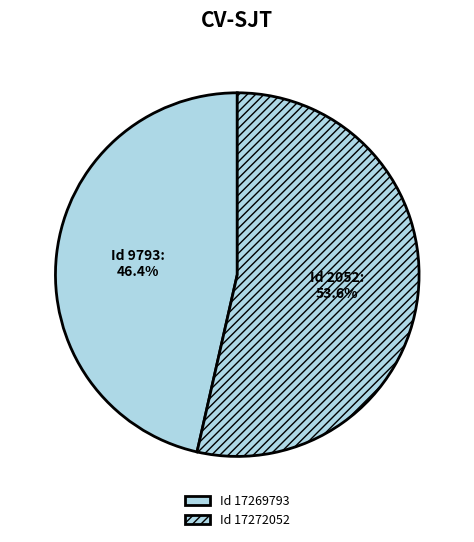

How many segments does this pie chart have?

2